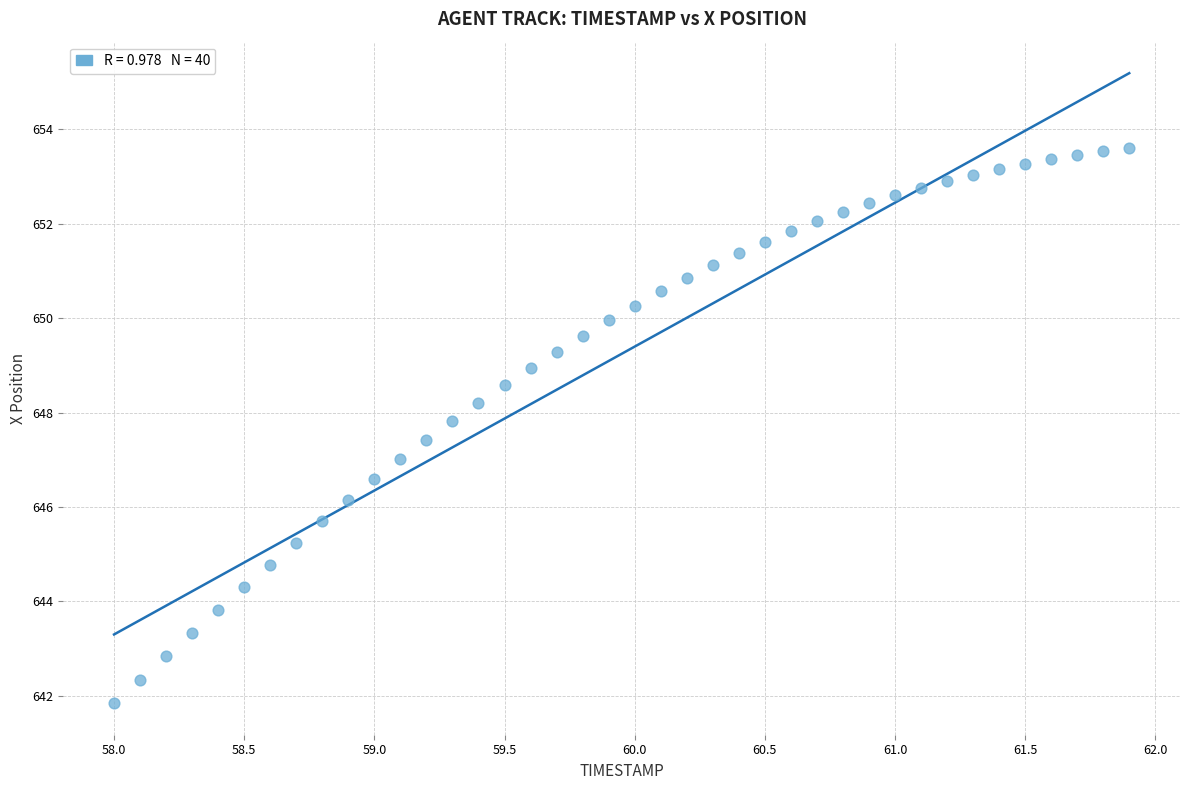

What is the range of X values (max minus min)?

3.9